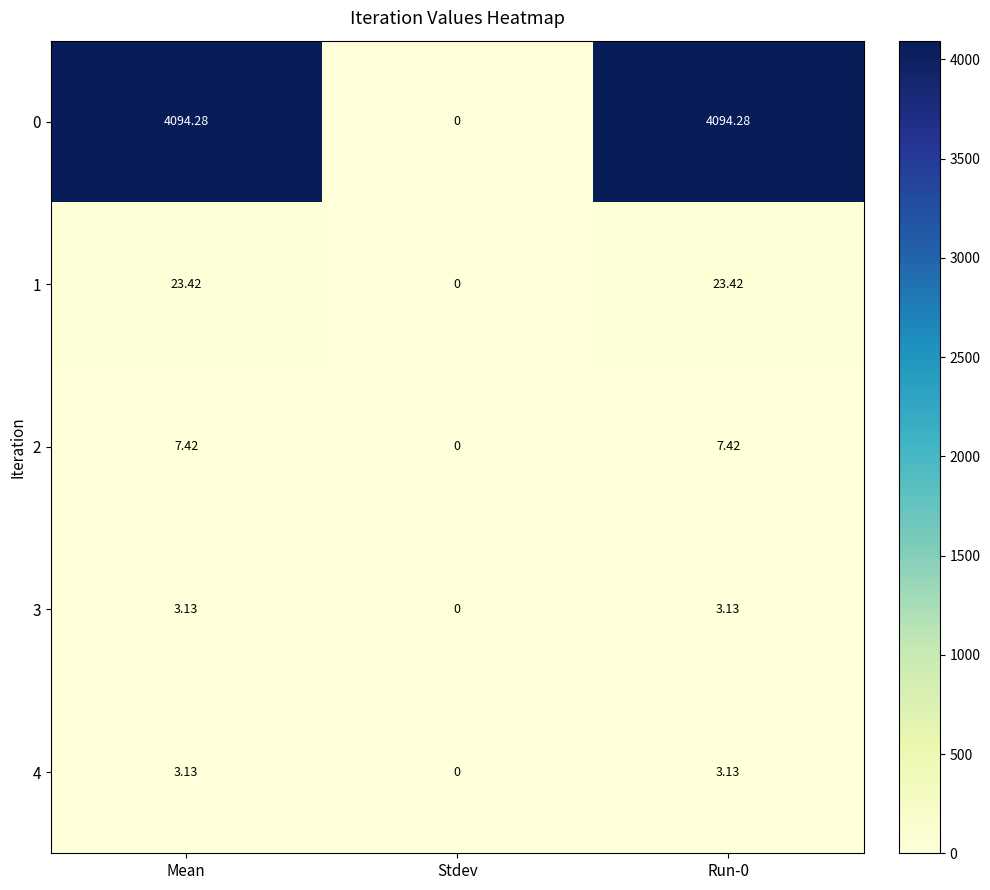

How many series are shown in this chart?

5